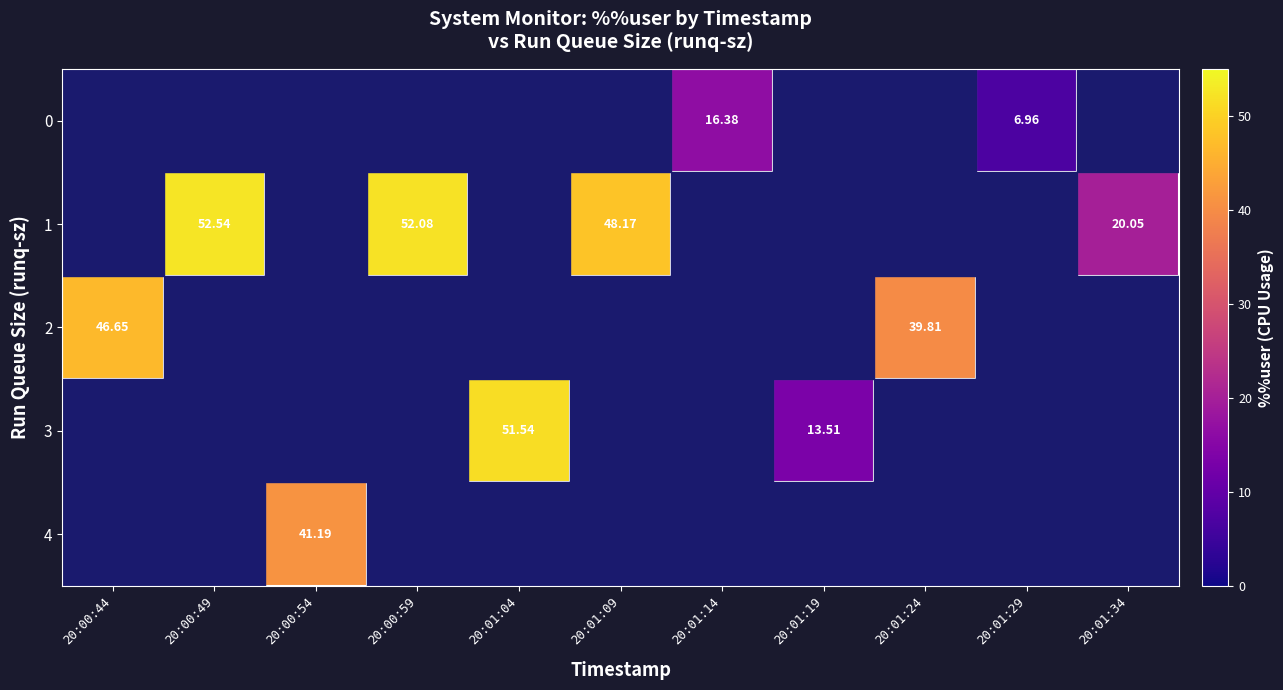

Is the value of 4 at 20:00:54 greater than the value of 0 at 20:01:14?

Yes